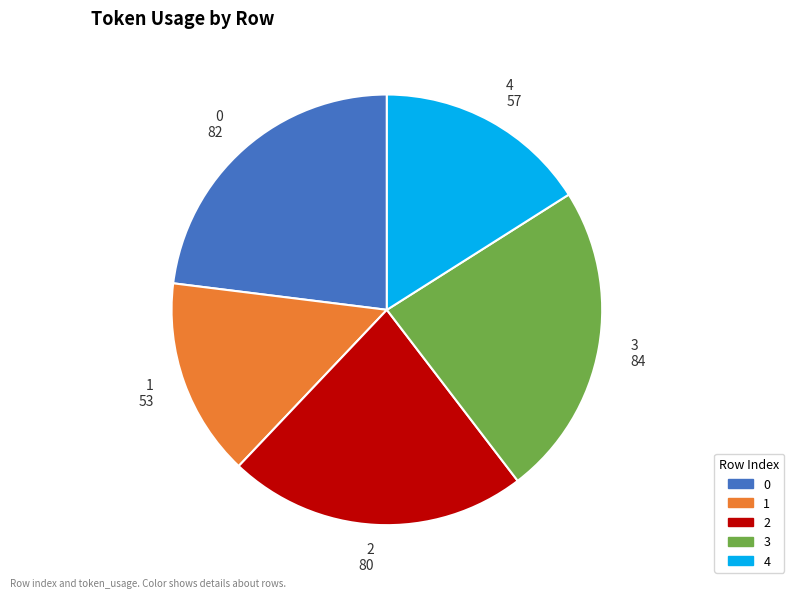

Which category has the smallest portion of the pie?

1